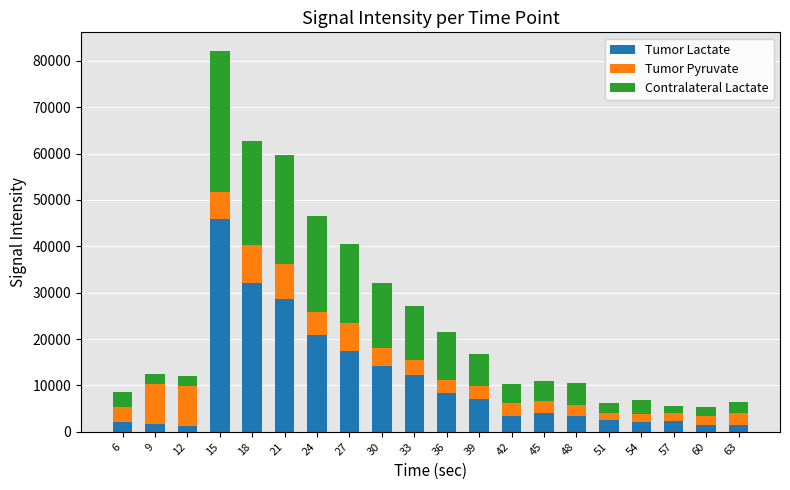

What is the lowest value of the Tumor Lactate series?

1319.3